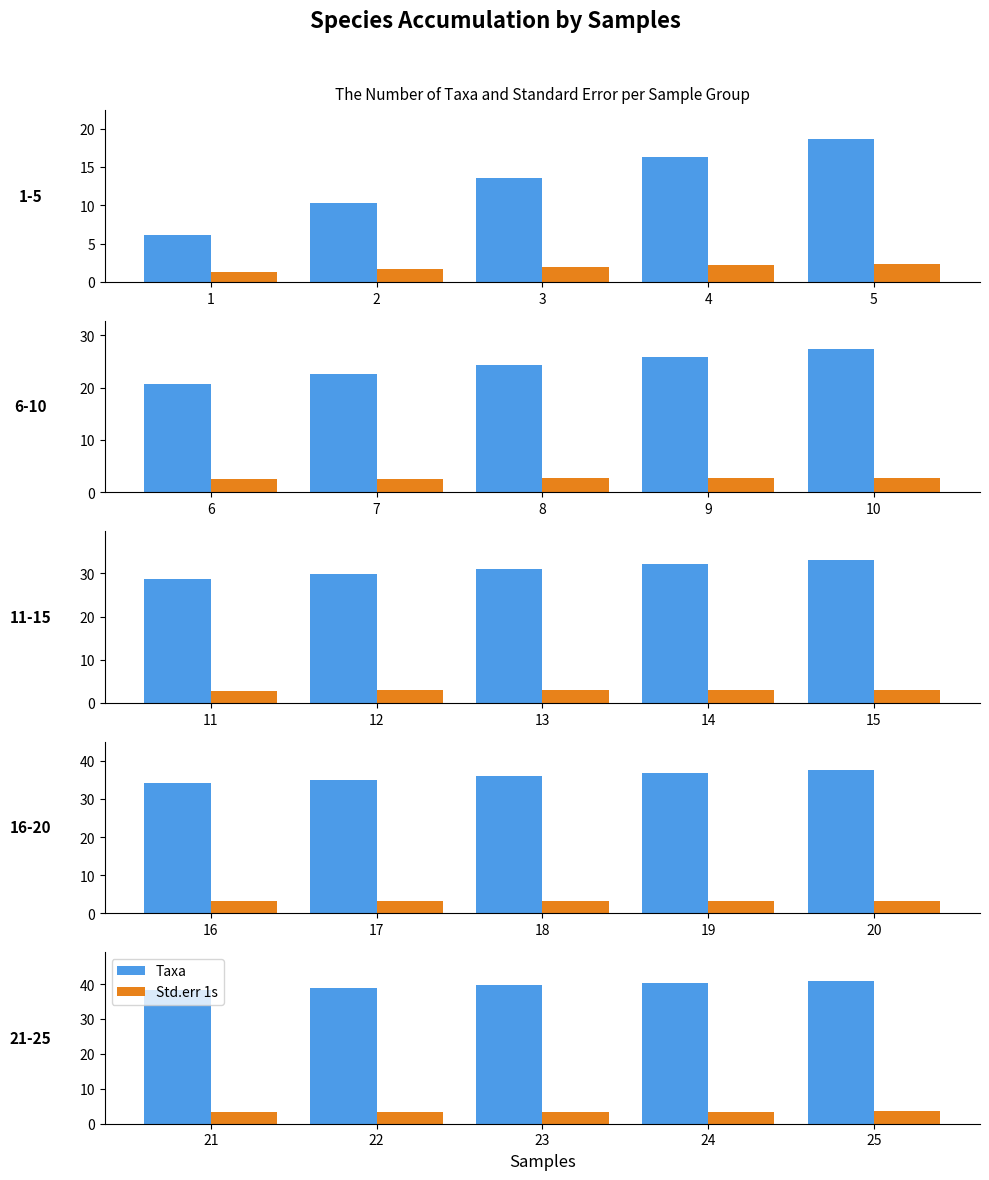

What is the value of the Taxa bar at the 3rd from the left?

39.7